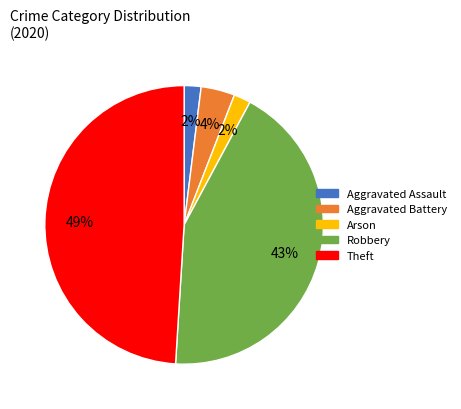

Count the number of slices in the pie.

5